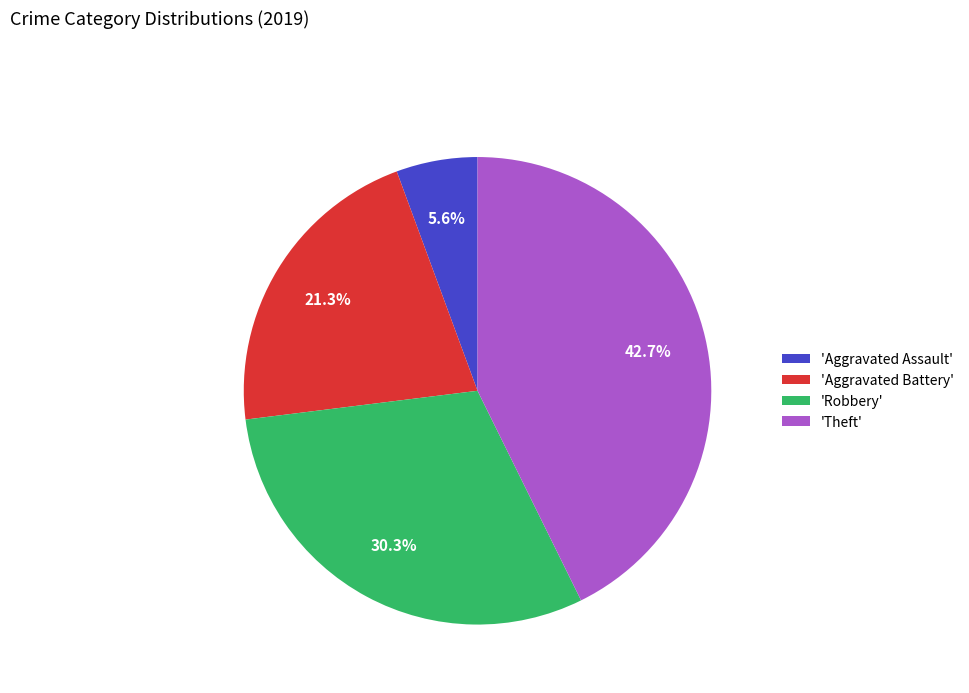

Do 'Theft' and 'Aggravated Assault' together represent more than half of the pie?

No